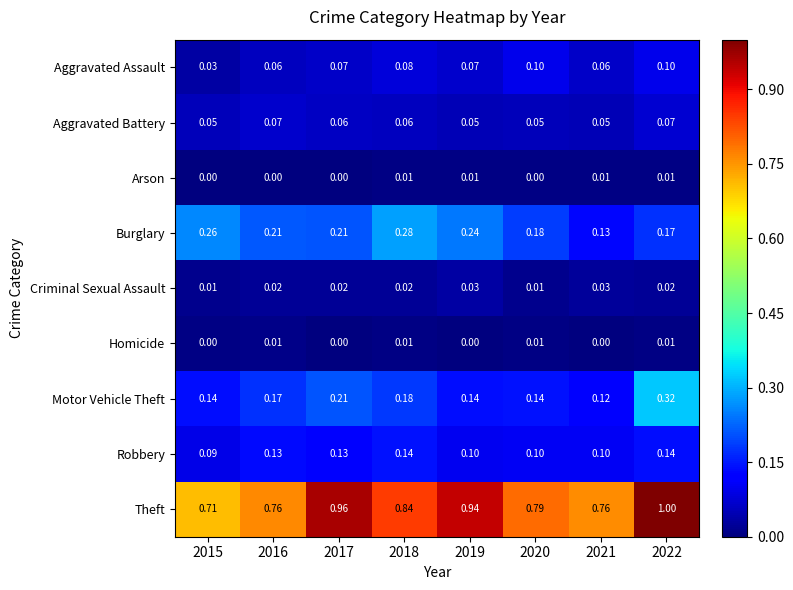

Which series has the widest spread of values?

Theft